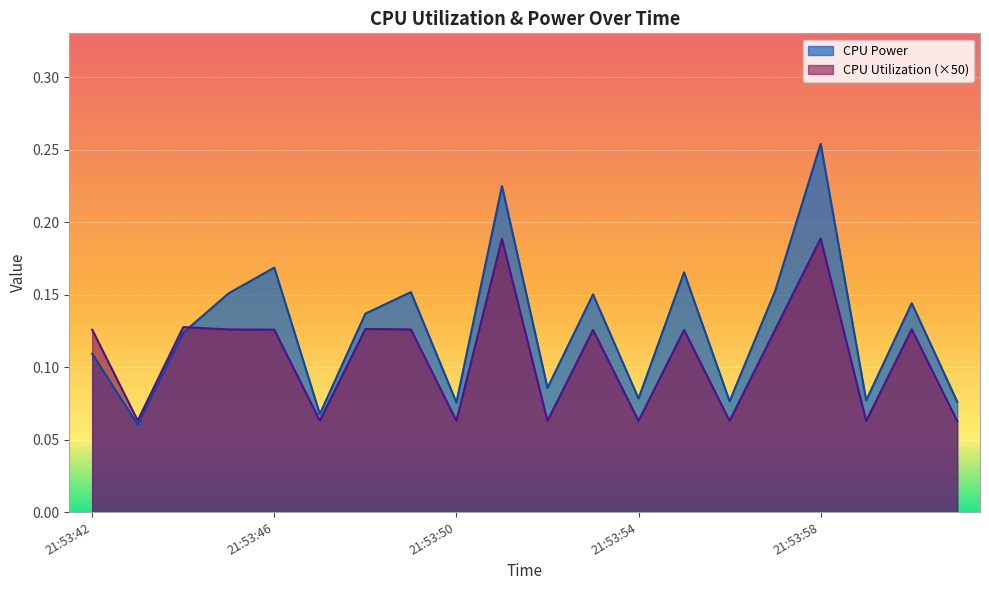

Does the chart display data point markers on the line(s)?

No